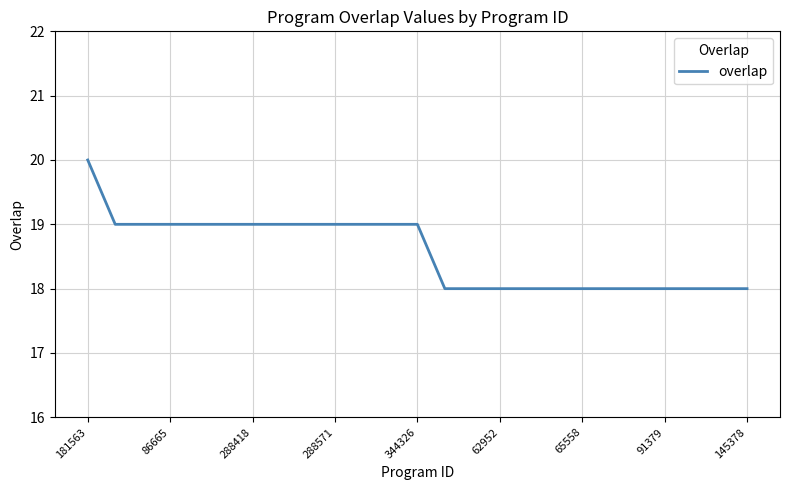

Reading left to right, extract all data points from this chart.

20	19	19	19	19	19	19	19	19	19	19	19	19	18	18	18	18	18	18	18	18	18	18	18	18